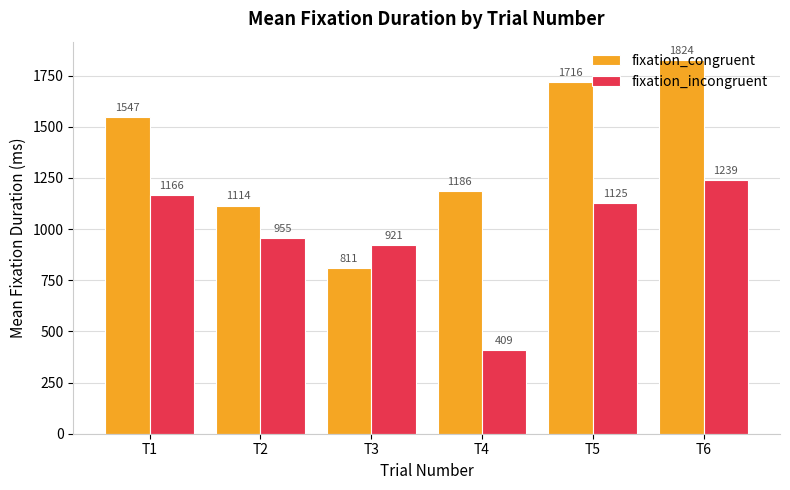

Is it true that fixation_incongruent equals 955.7 at T2?

True